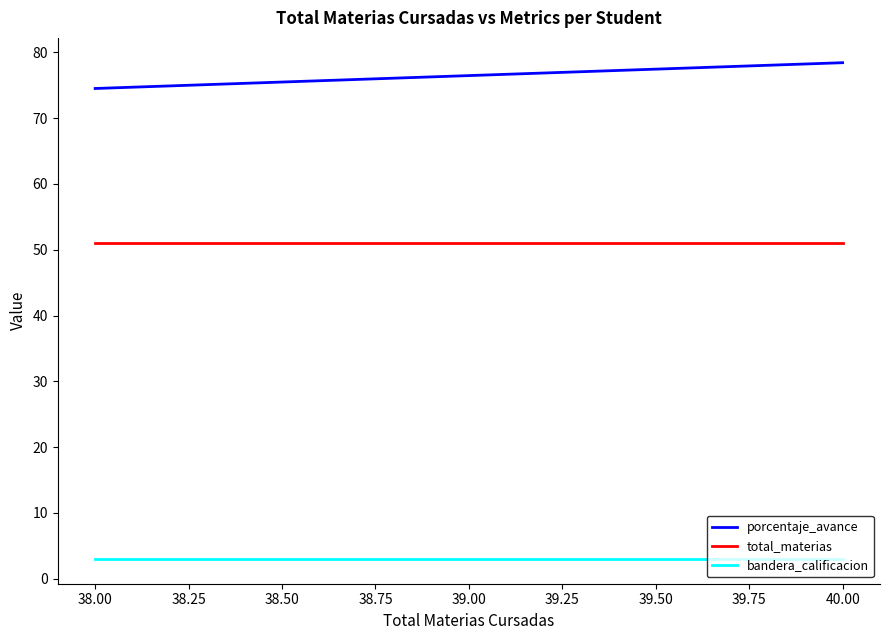

Which has a higher value, 39.00 or 38.00?

39.00